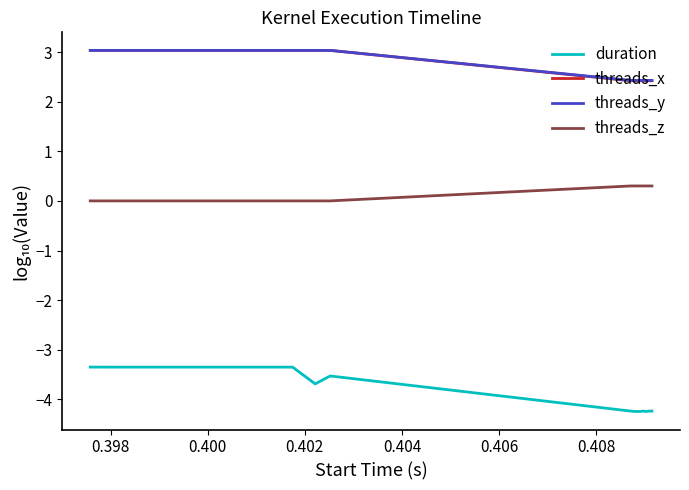

True or false: threads_z and threads_x intersect in this chart.

False